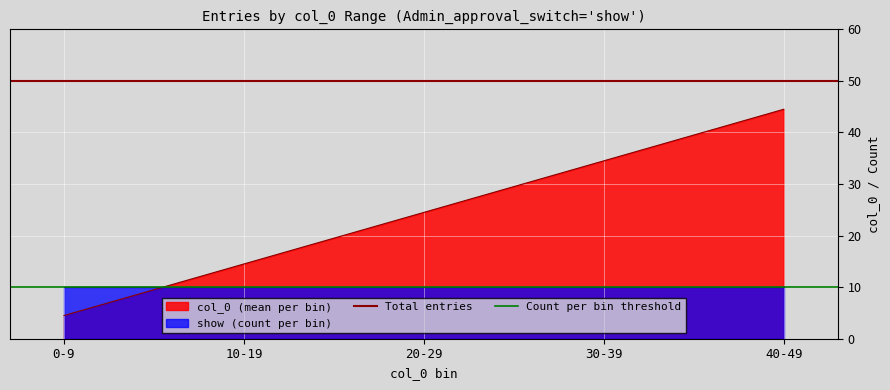

What is the value of the Total entries point at the 2nd from the left?

50